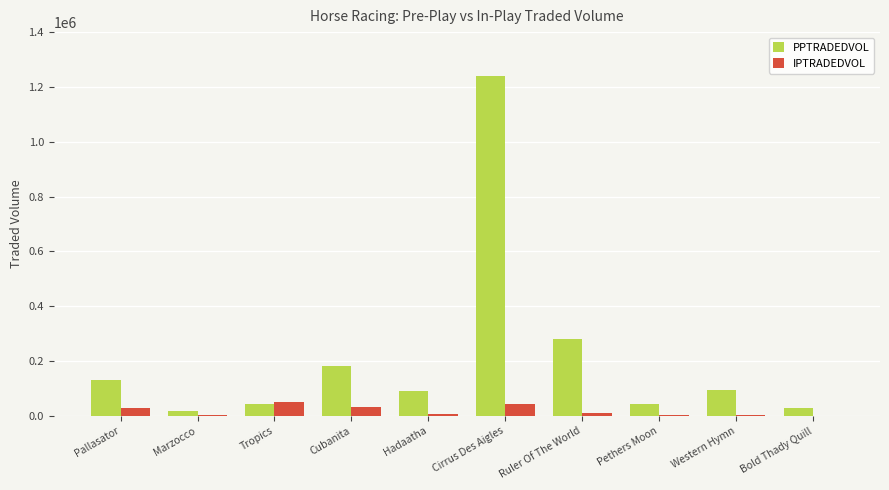

Where is PPTRADEDVOL nearest to the value 629243?

Ruler Of The World